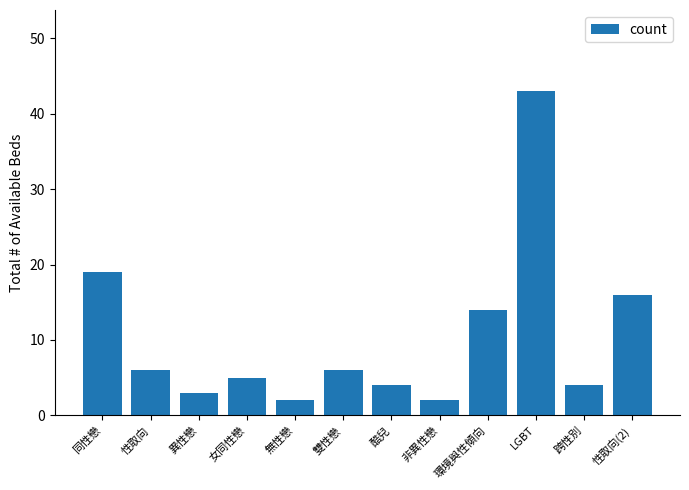

How many series are shown in this chart?

1